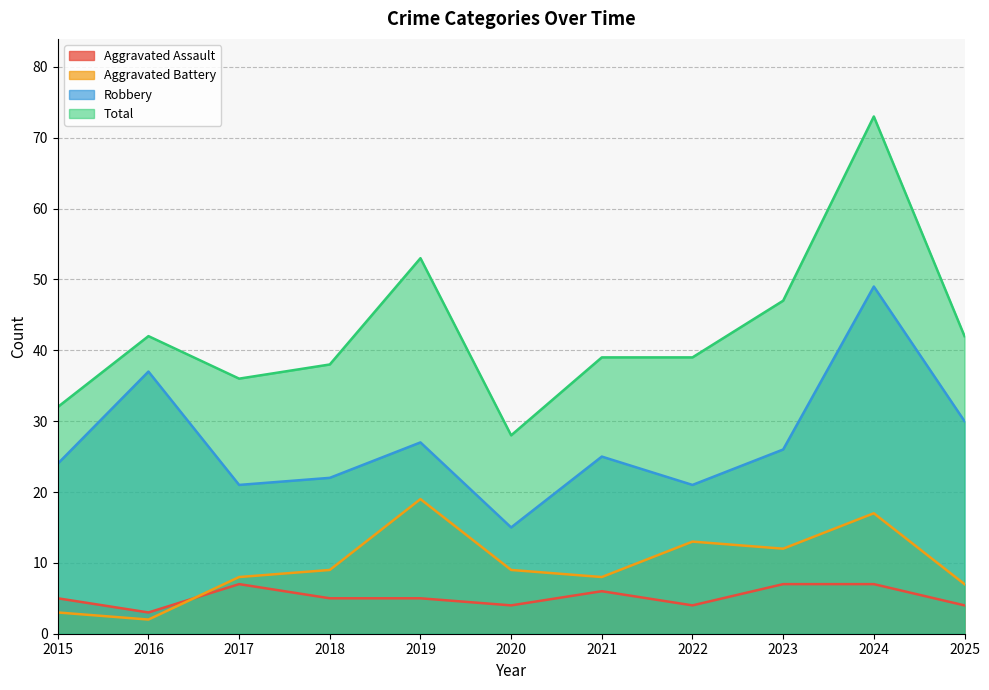

In Total, how many points are higher than both neighbors (excluding endpoints)?

3